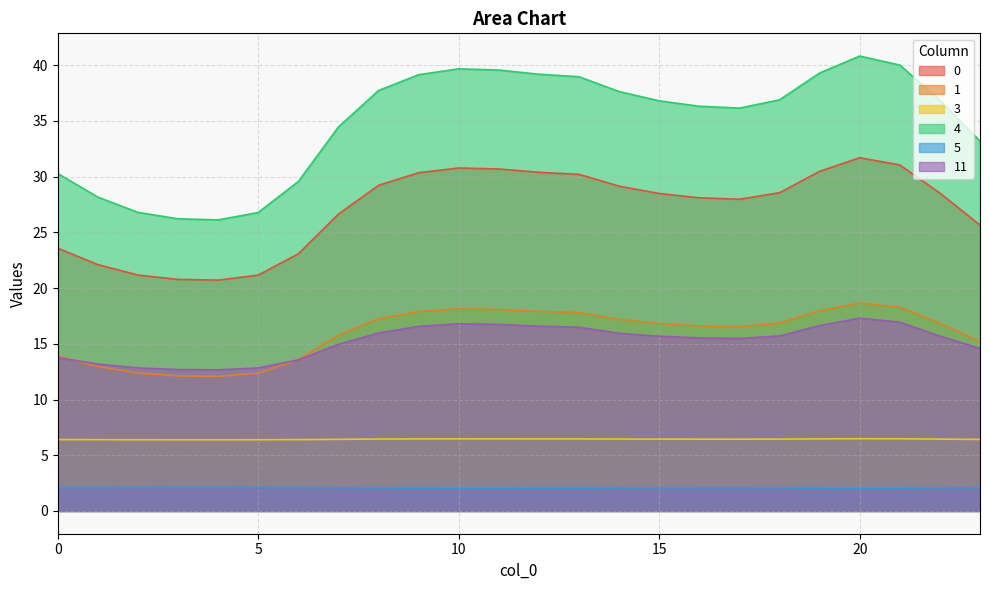

Read the 3 value at 21.

6.5